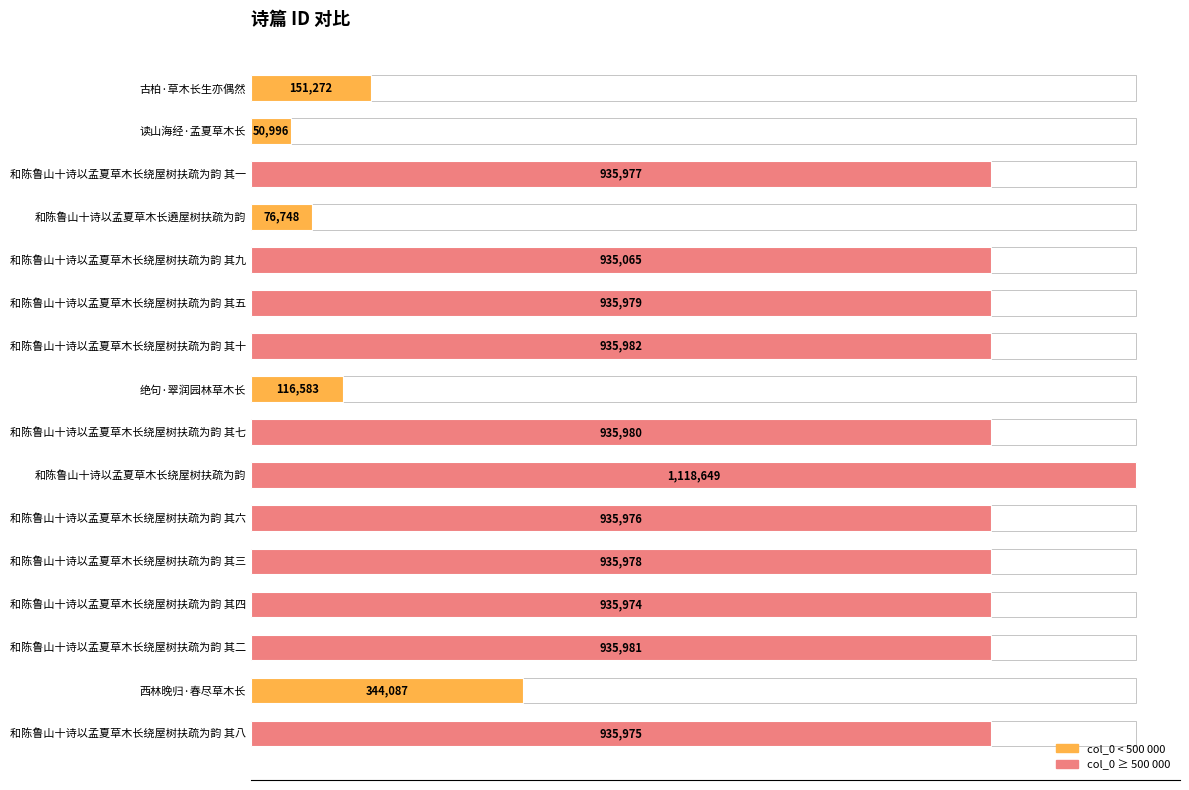

What is the sum of the values at 和陈鲁山十诗以孟夏草木长绕屋树扶疏为韵 其二 and 和陈鲁山十诗以孟夏草木长绕屋树扶疏为韵 其四?

1871955